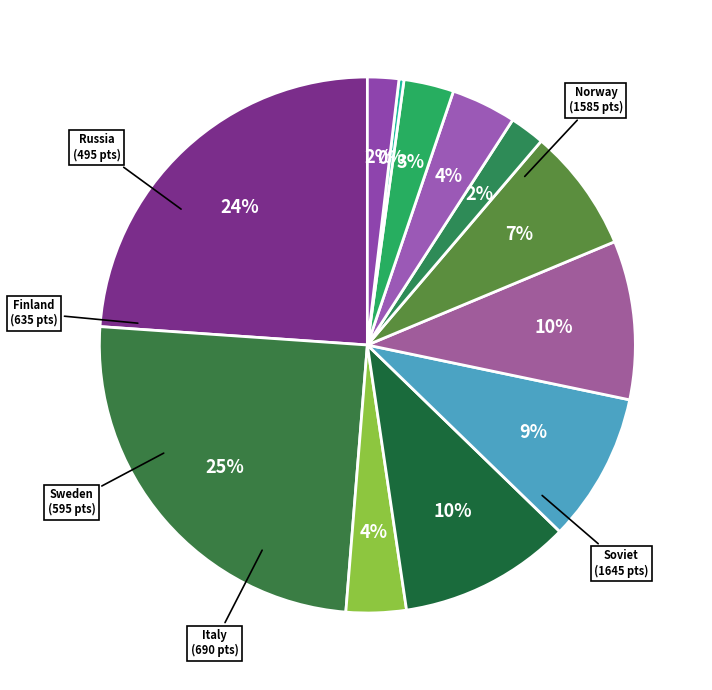

How many slices are in this pie chart?

12